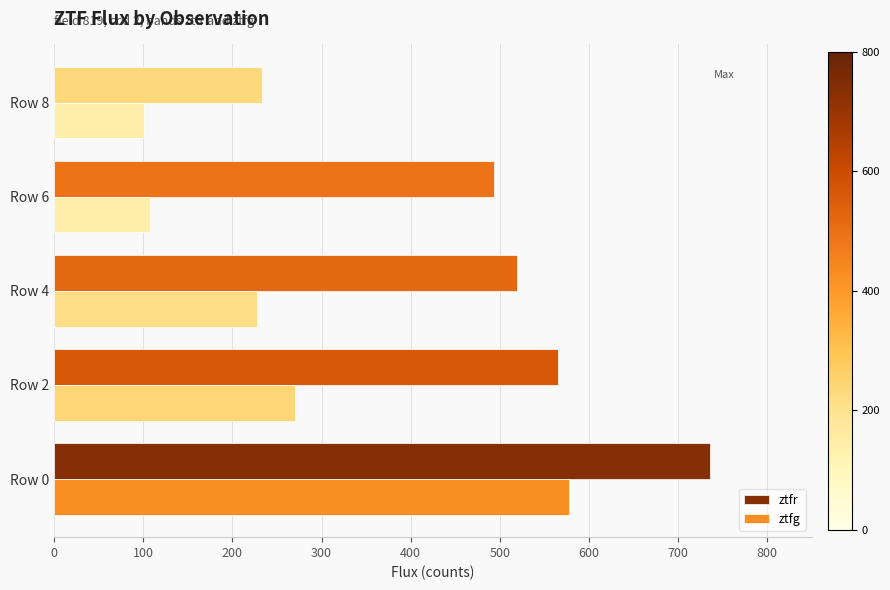

What is the sum of all ztfg values?

1284.4